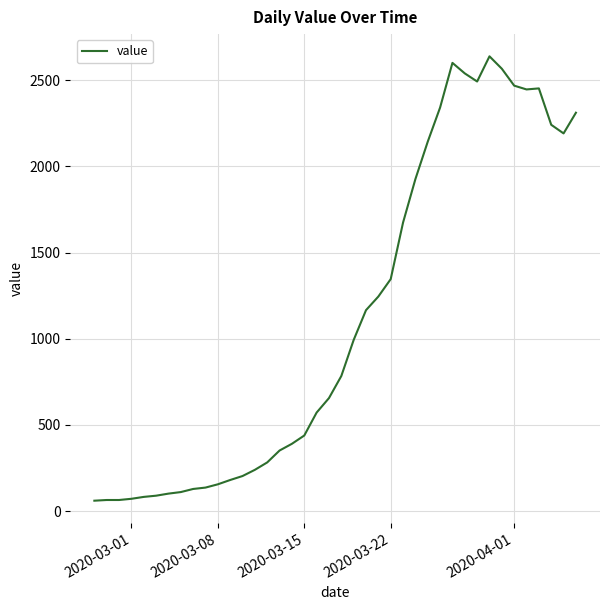

What is the minimum value shown in the chart?

61